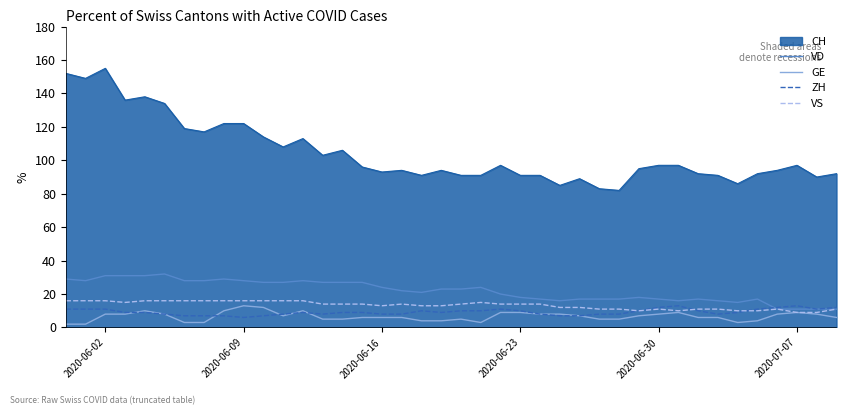

What are all the series names shown in the legend?

CH, VD, GE, ZH, VS